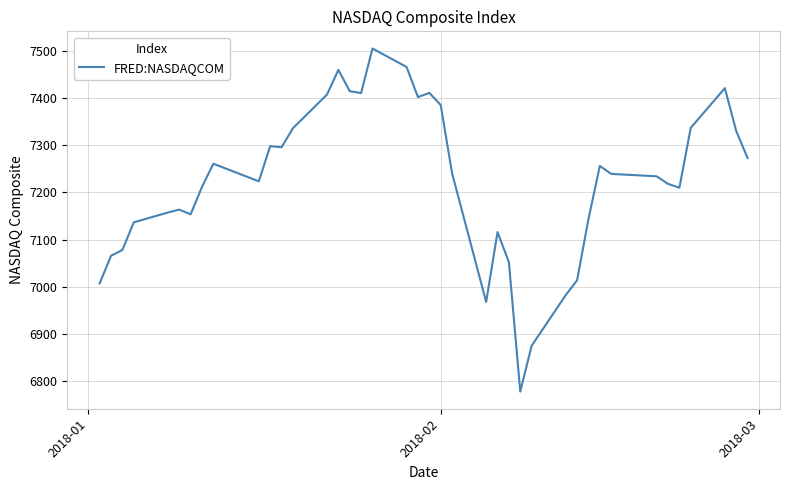

What is the difference between the maximum and minimum values?

728.6